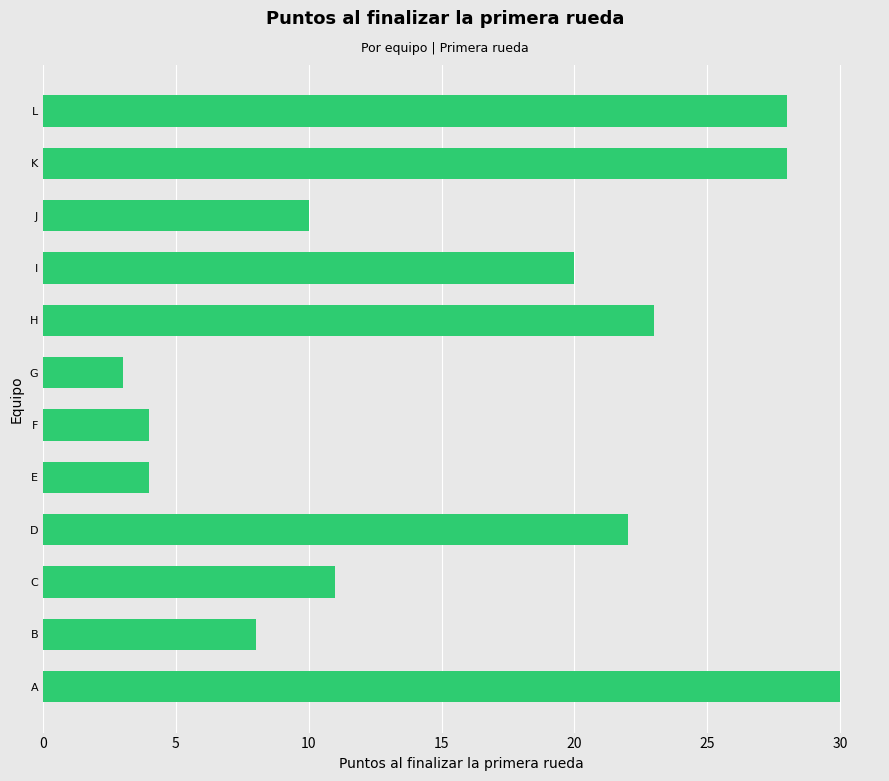

Are the bars grouped side by side (vs. stacked)?

No